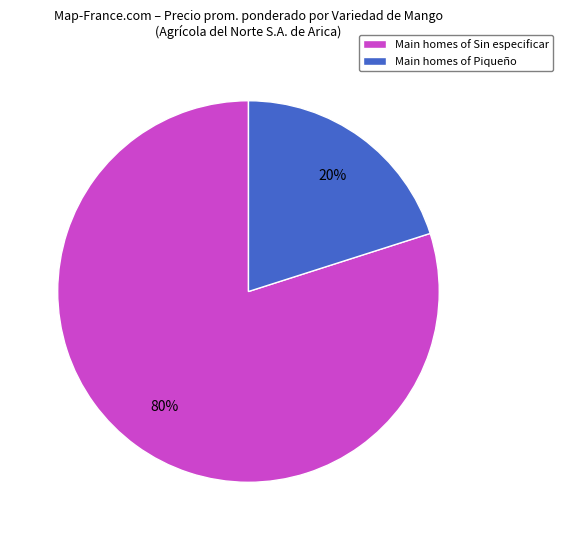

What is the largest slice in the pie chart?

Main homes of Sin especificar